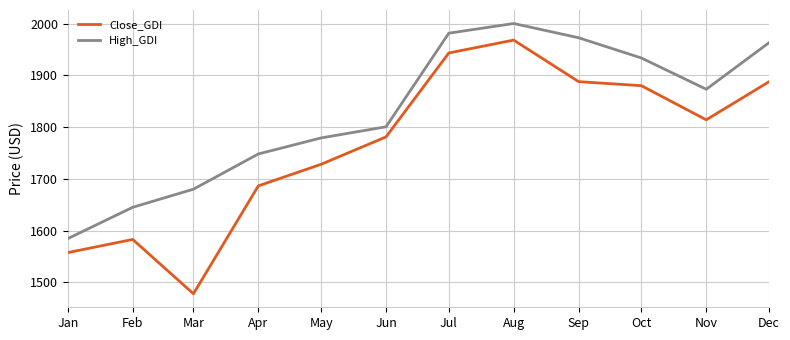

The Close_GDI series shows 1228.1 at Sep. True or false?

False